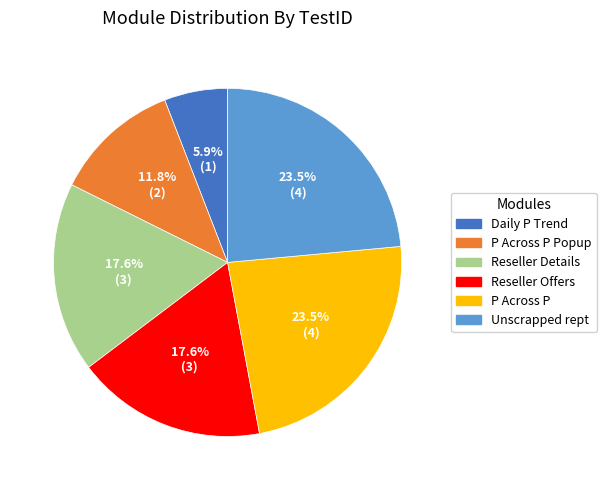

Does any single category account for the majority?

No